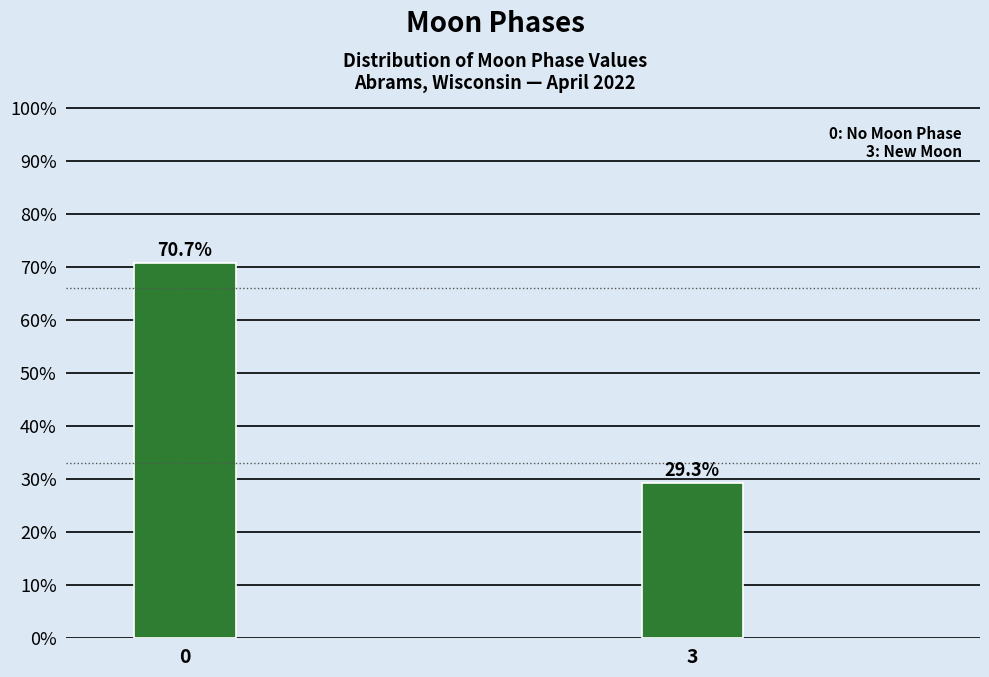

Reading left to right, list all the values displayed in this chart.

70.7	29.3